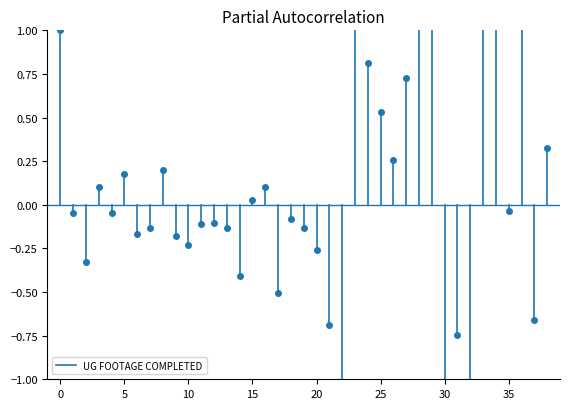

The chart shows a value of -1 at 0. True or false?

False